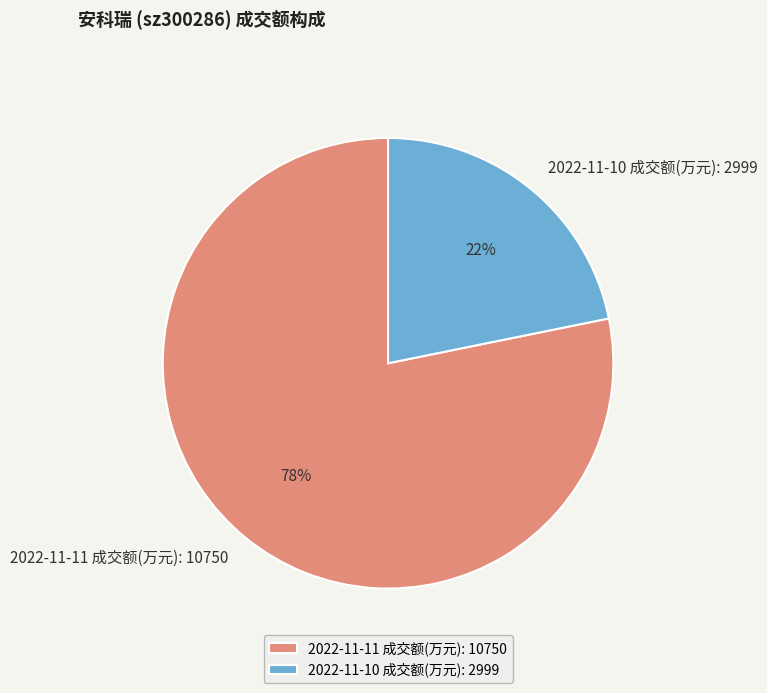

To the nearest percent, what is the difference between the 2022-11-11 成交额(万元): 10750 and 2022-11-10 成交额(万元): 2999 slice percentages?

56%